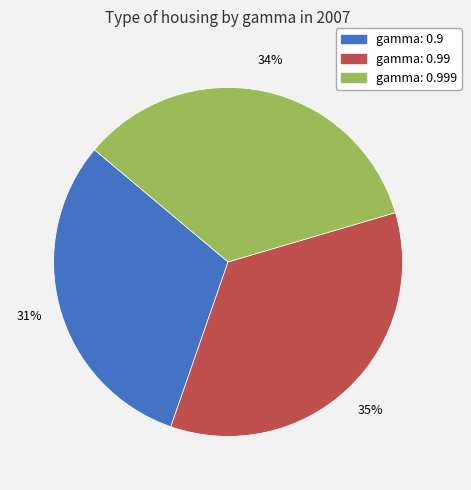

To the nearest percent, what is the difference between the largest and smallest slice percentages?

4%